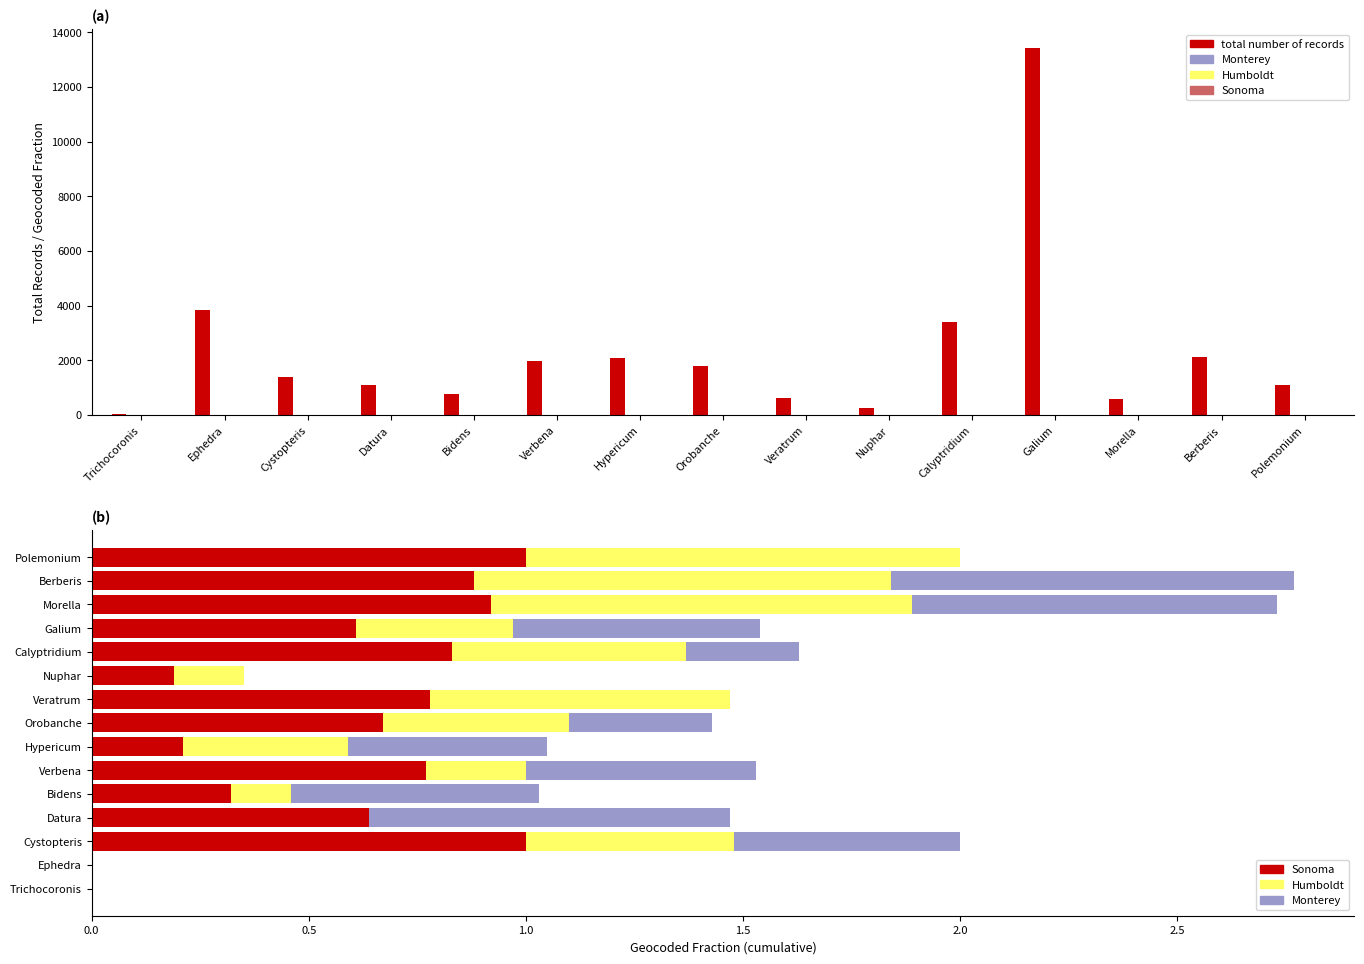

What is the label of the 8th bar from the right?

Orobanche